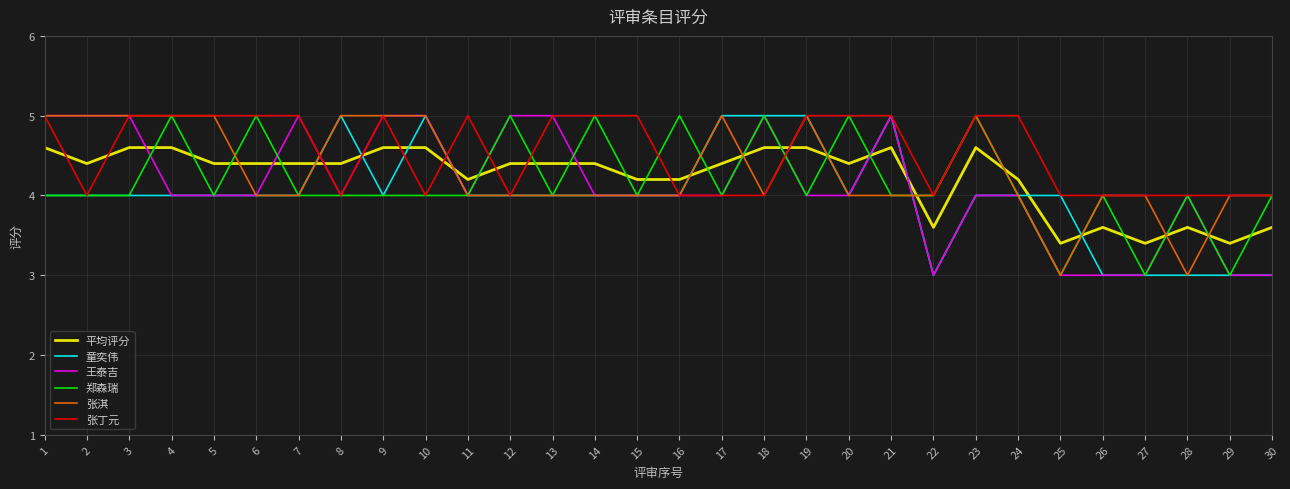

Is the value of 平均评分 at 21 greater than the value of 张淇 at 11?

Yes